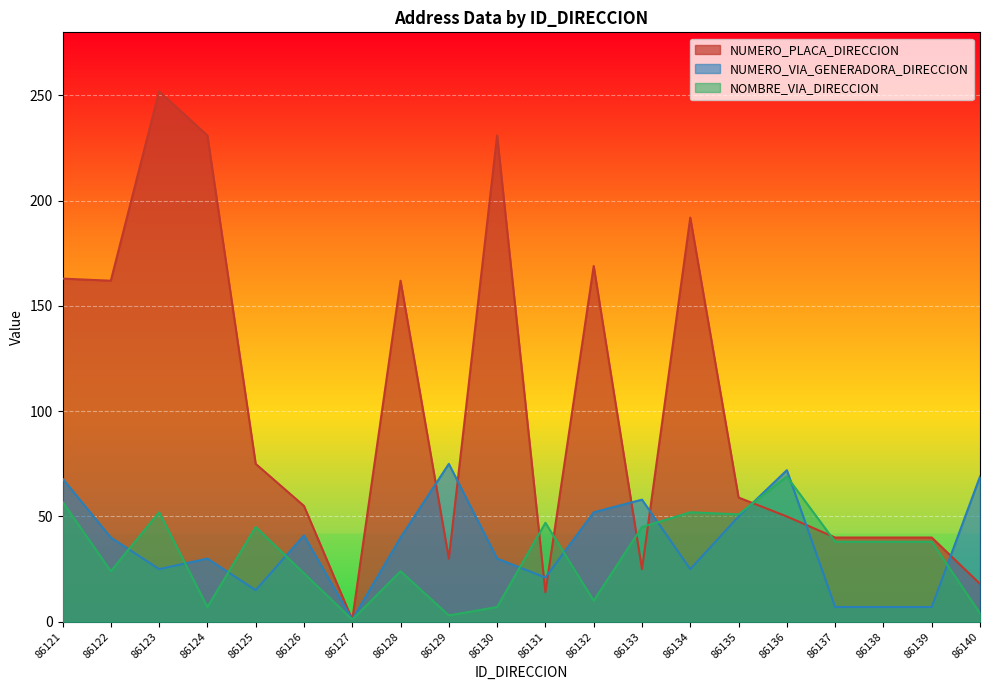

What is the sum of all NOMBRE_VIA_DIRECCION values?

635